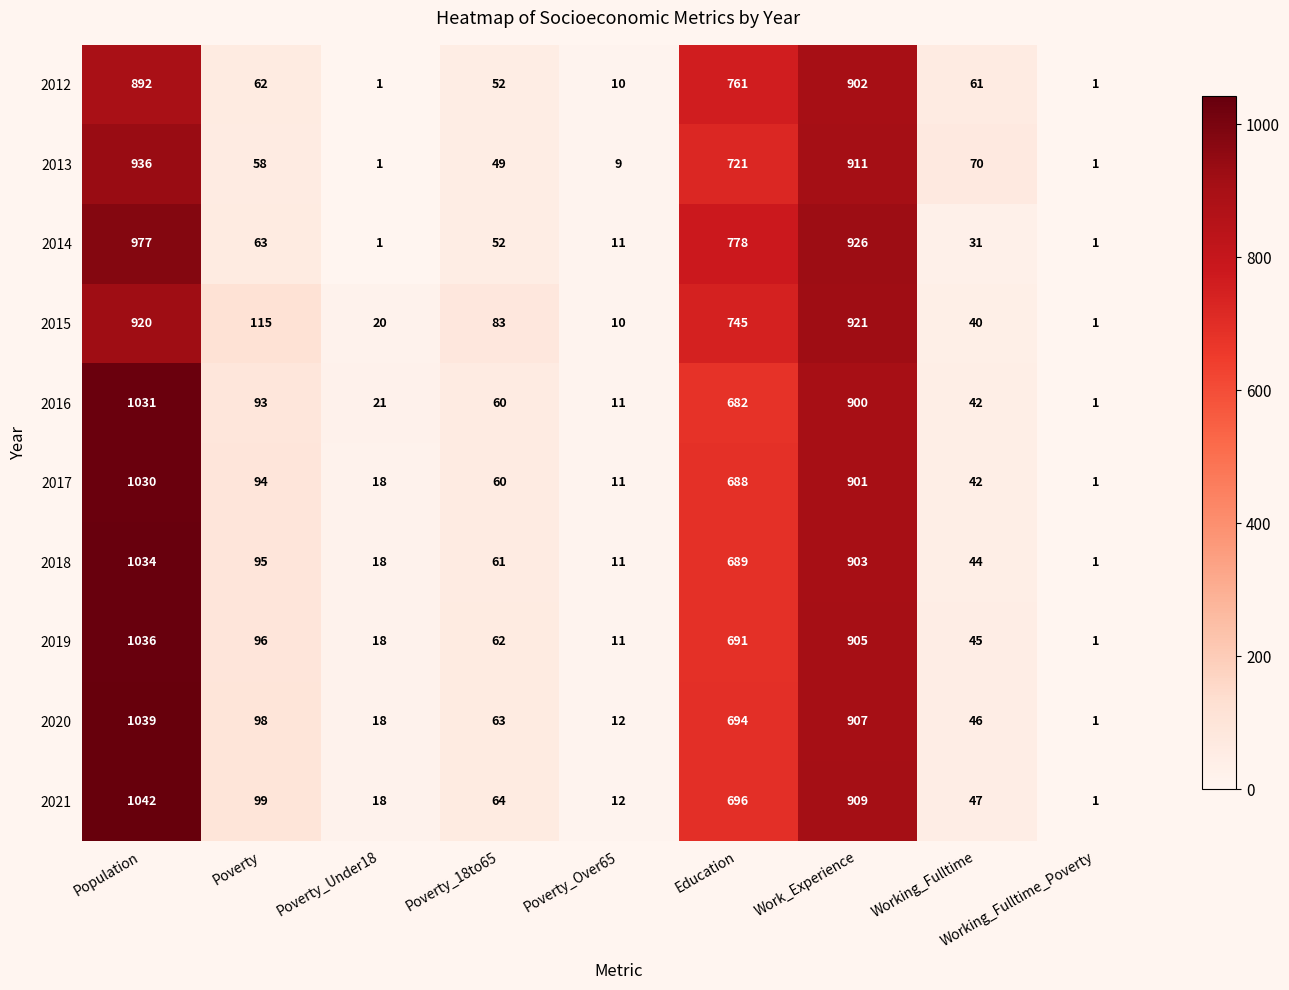

What is the spread (max minus min) of values at Poverty_18to65?

34